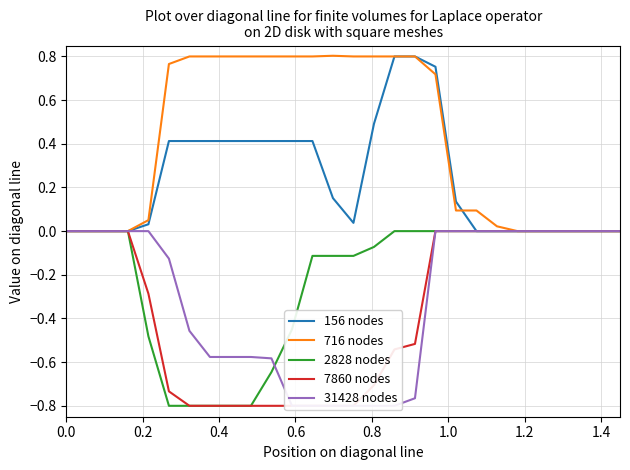

Which series has the largest total across all categories?

716 nodes